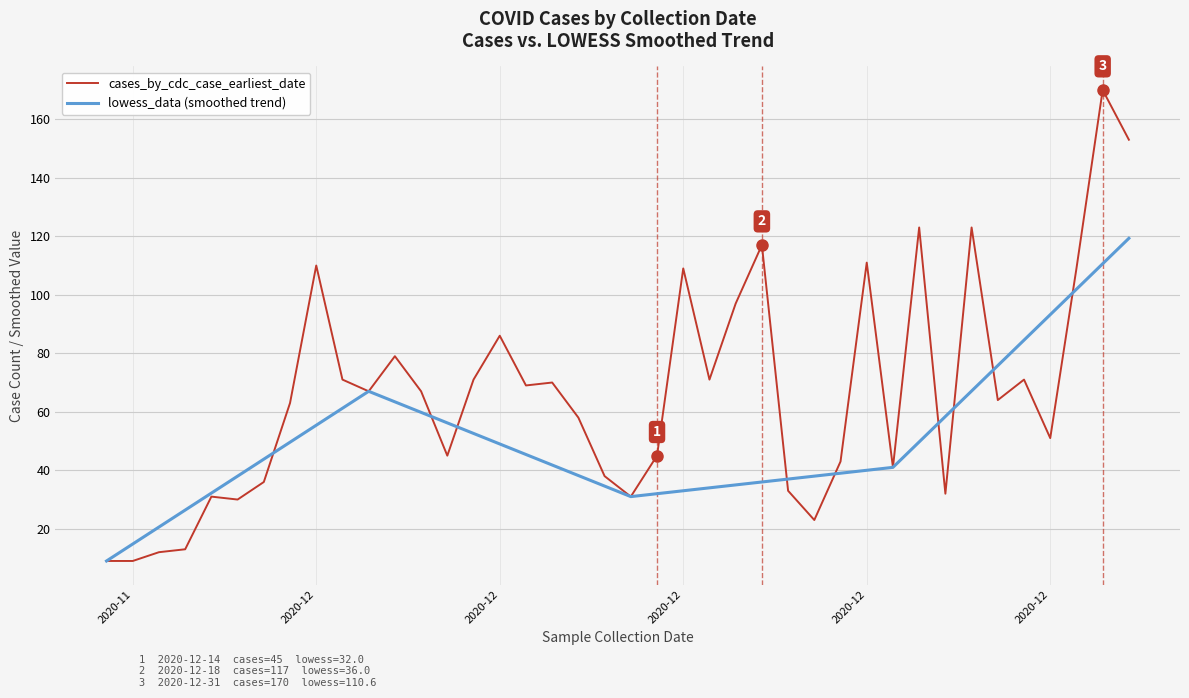

Rank the series by their maximum value, from highest to lowest.

cases_by_cdc_case_earliest_date, lowess_data (smoothed trend)